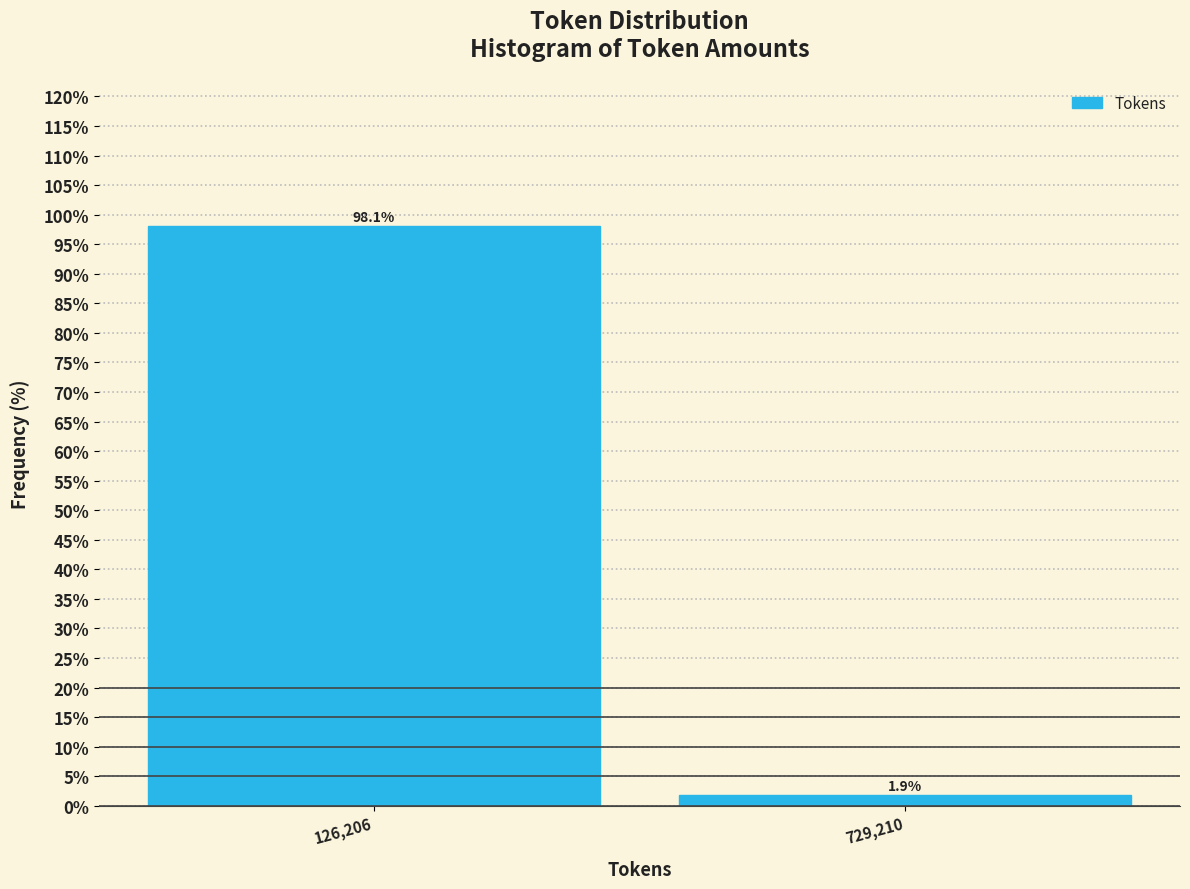

Reading left to right, transcribe all the data shown in this chart.

126,206=98.1	729,210=1.9